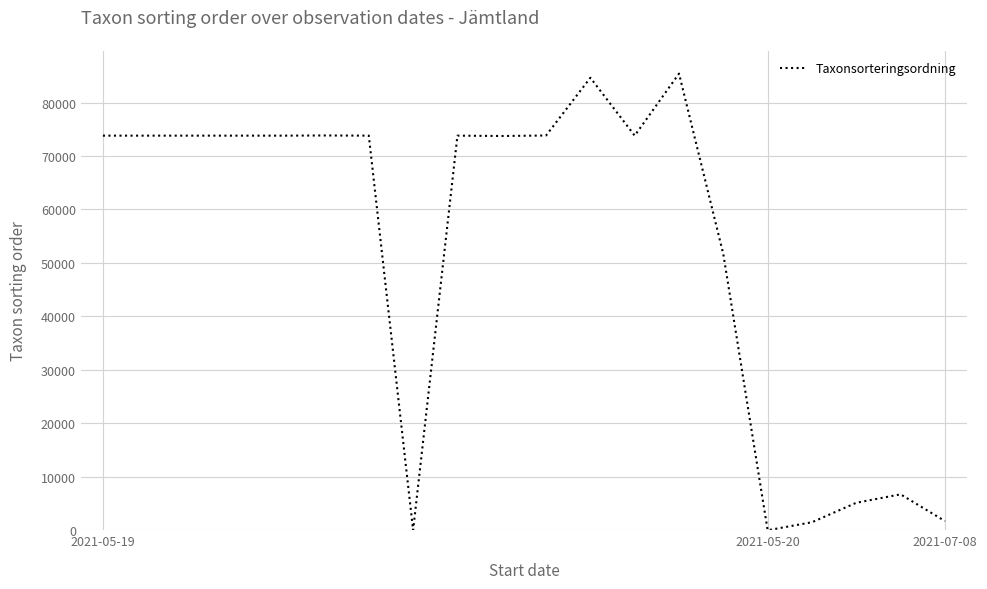

What is the greatest value displayed?

85419